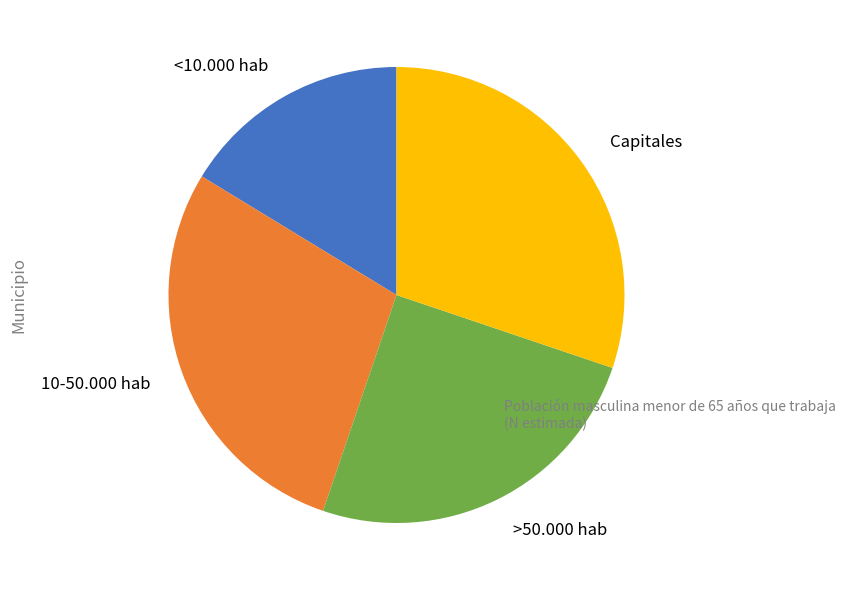

Does <10.000 hab represent more than half of the total?

No